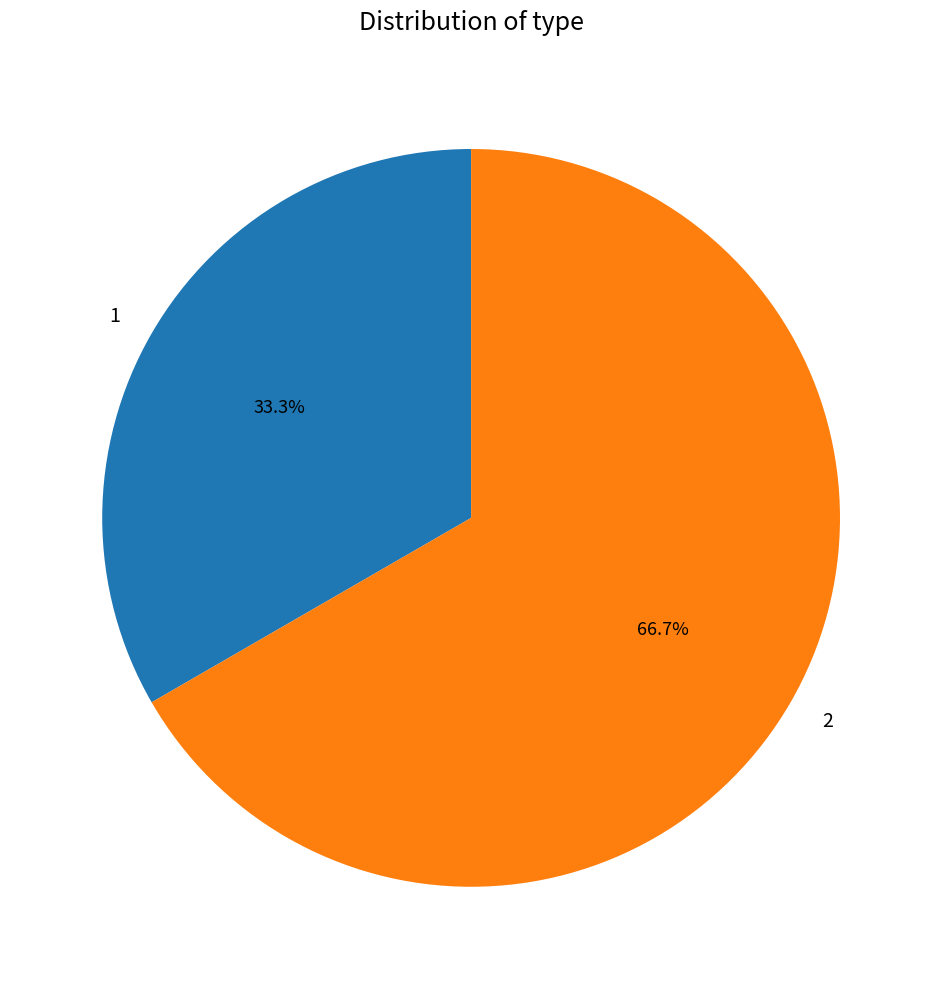

Approximately how many times larger is the value at 2 compared to 1?

2.0